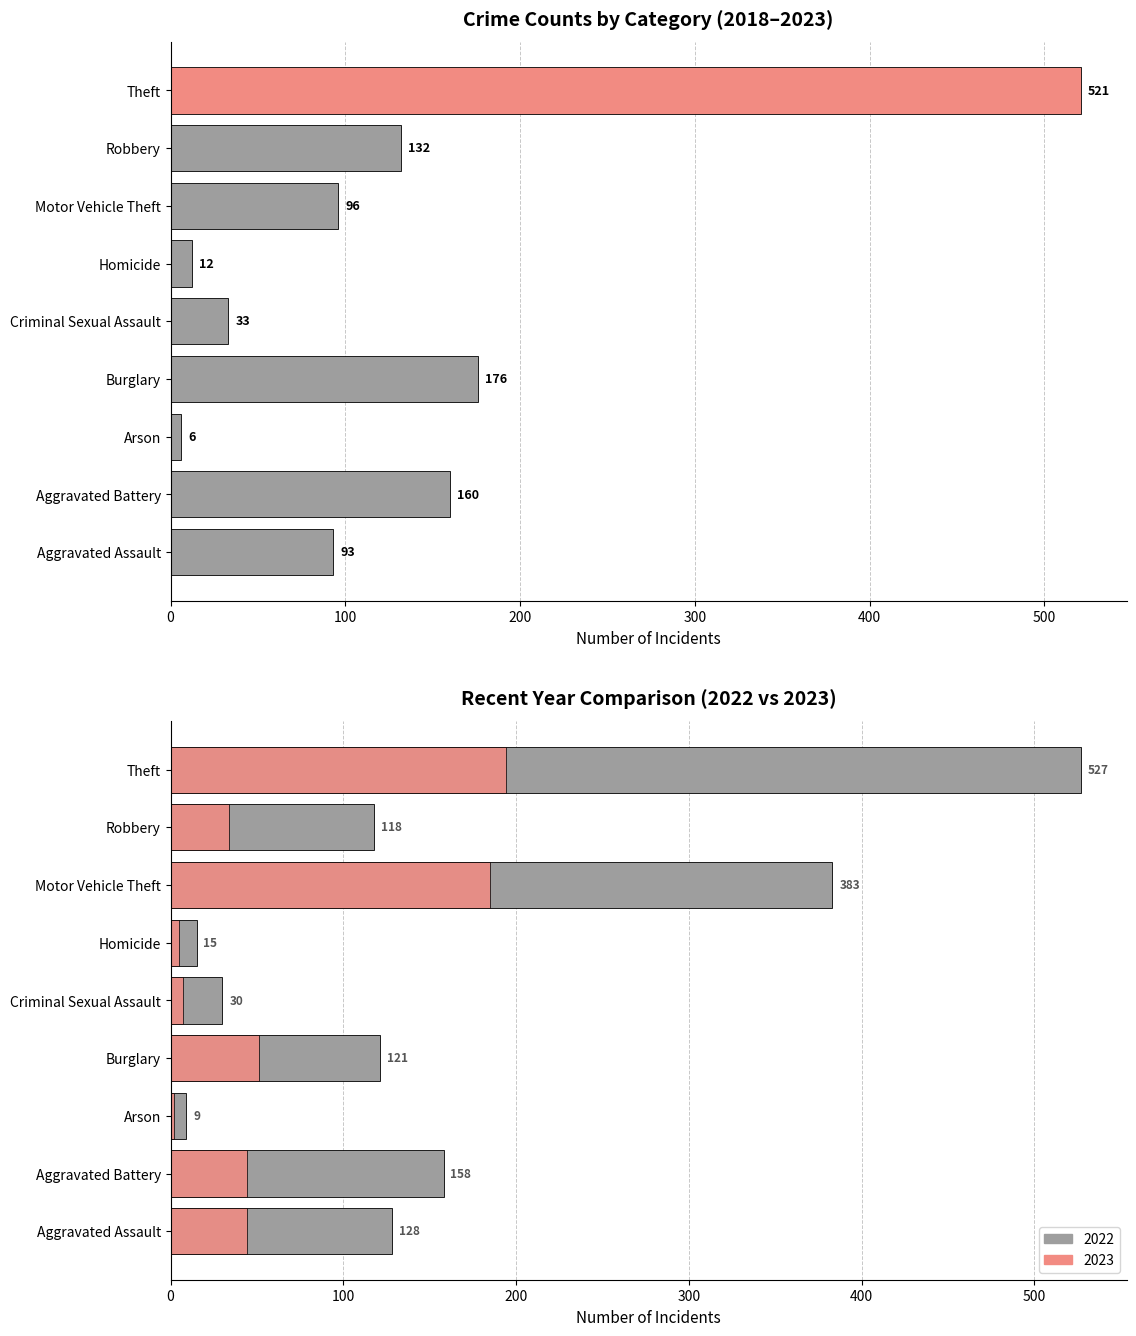

Reading right to left, extract all data points from this chart.

2023: Theft=194	Robbery=34	Motor Vehicle Theft=185	Homicide=5	Criminal Sexual Assault=7	Burglary=51	Arson=2	Aggravated Battery=44	Aggravated Assault=44
2022: Theft=527	Robbery=118	Motor Vehicle Theft=383	Homicide=15	Criminal Sexual Assault=30	Burglary=121	Arson=9	Aggravated Battery=158	Aggravated Assault=128
2019: Theft=521	Robbery=132	Motor Vehicle Theft=96	Homicide=12	Criminal Sexual Assault=33	Burglary=176	Arson=6	Aggravated Battery=160	Aggravated Assault=93